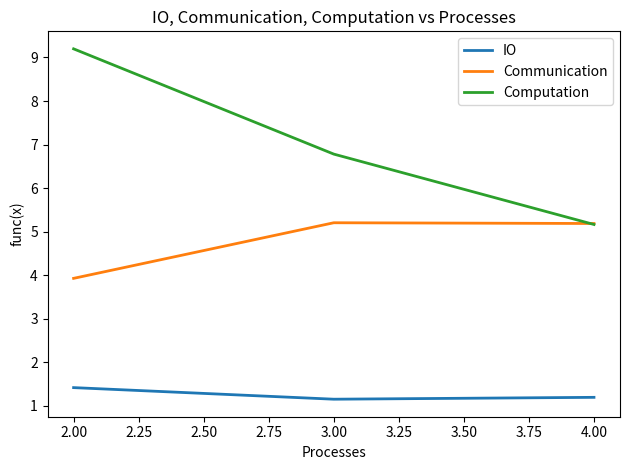

What are all the series names shown in the legend?

IO, Communication, Computation